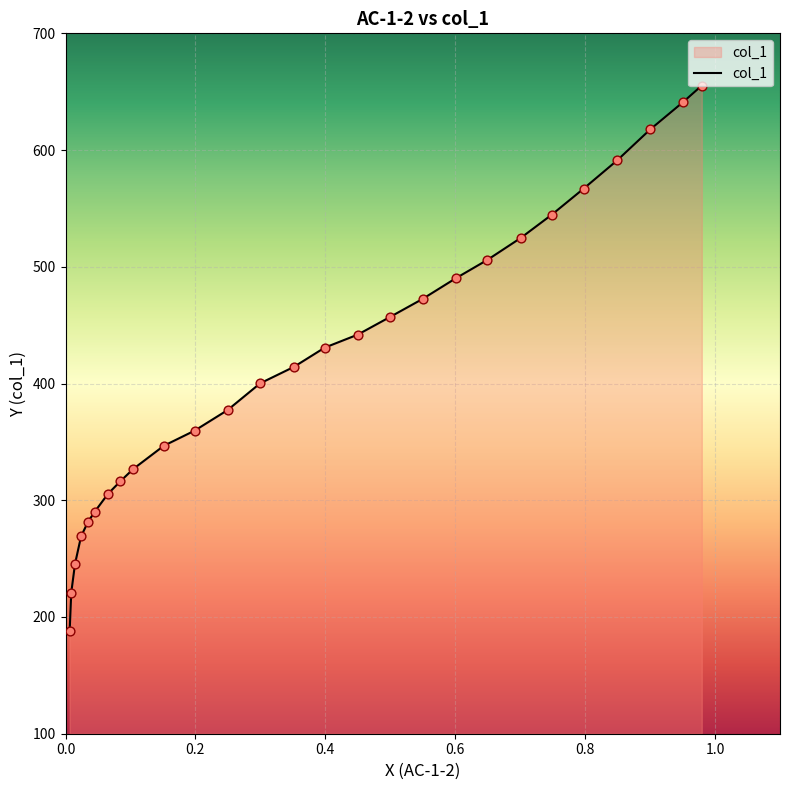

What is the change in value from 0.9796 to 0.4498?

-213.4